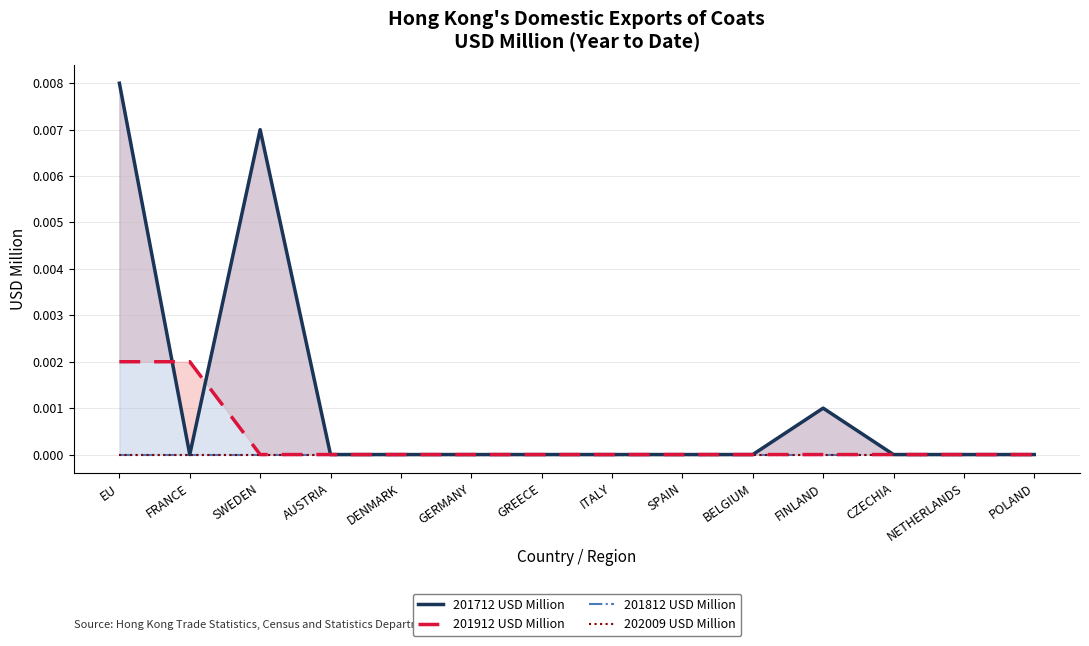

What are all the series names shown in the legend?

201712 USD Million, 201912 USD Million, 201812 USD Million, 202009 USD Million